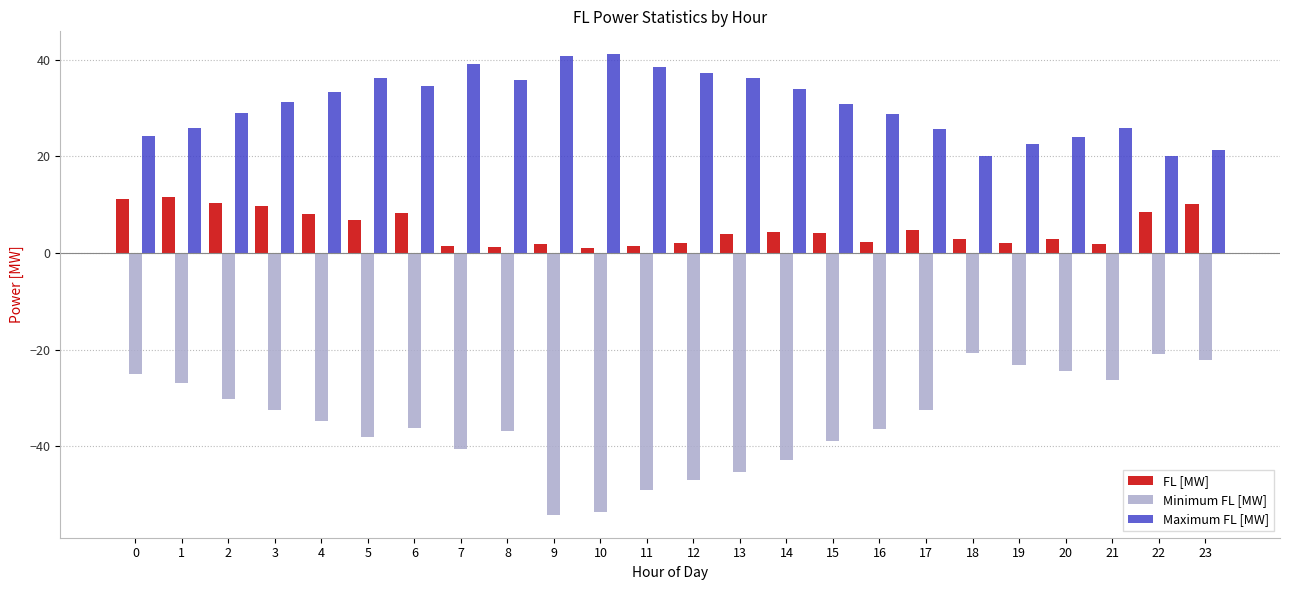

True or false: Minimum FL [MW] has a value of -31.2 at 19.

False